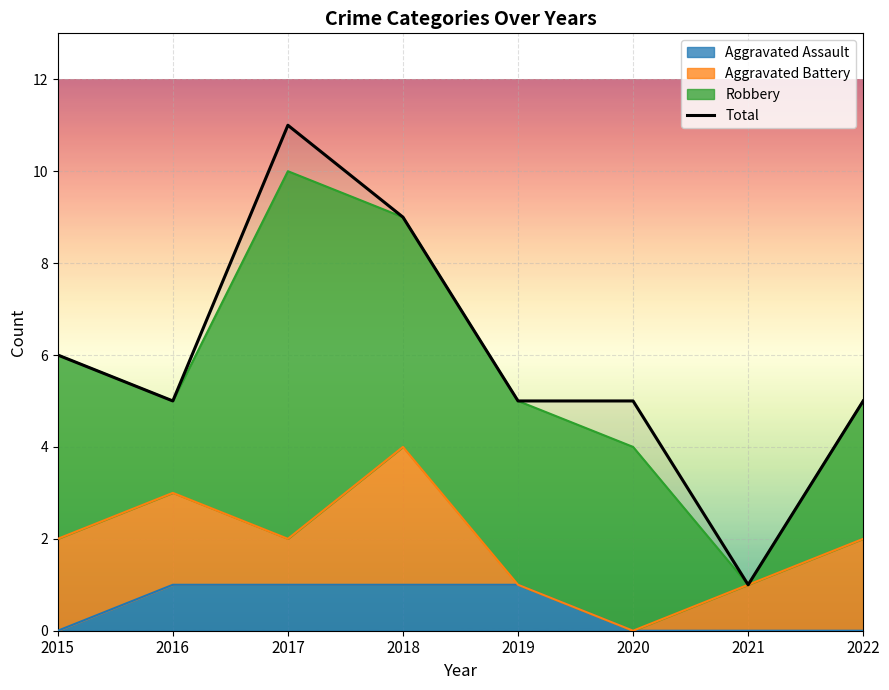

Rank the categories by value from highest to lowest.

2017, 2018, 2015, 2016, 2019, 2020, 2022, 2021